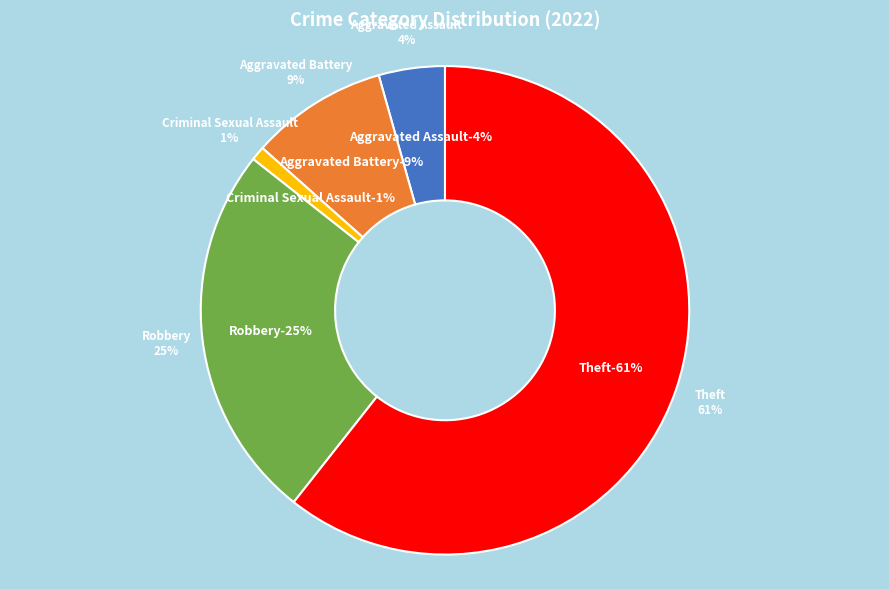

True or false: Theft accounts for 61% of the total.

True